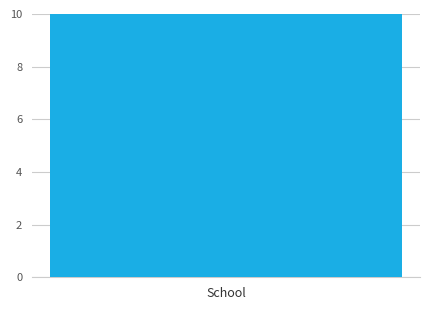

Between 10 and 18, which is larger?

18